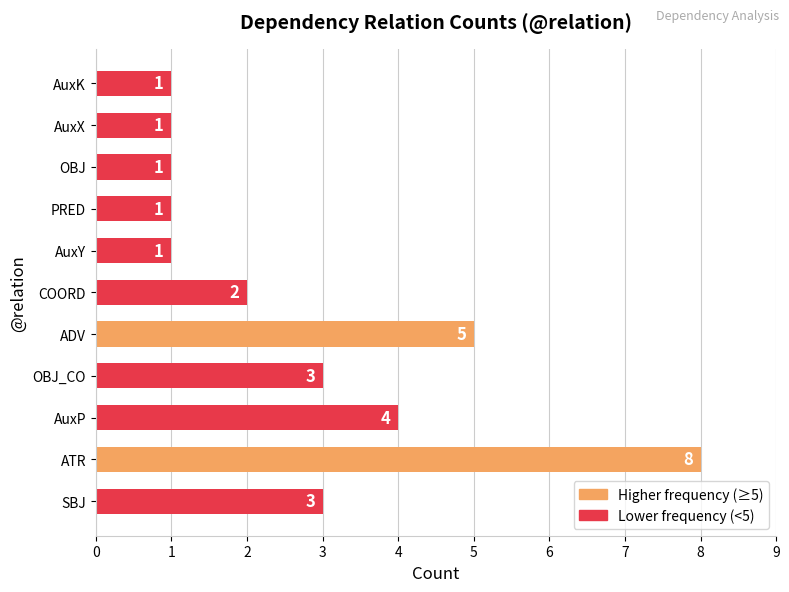

What is the difference between the maximum and second lowest values?

7